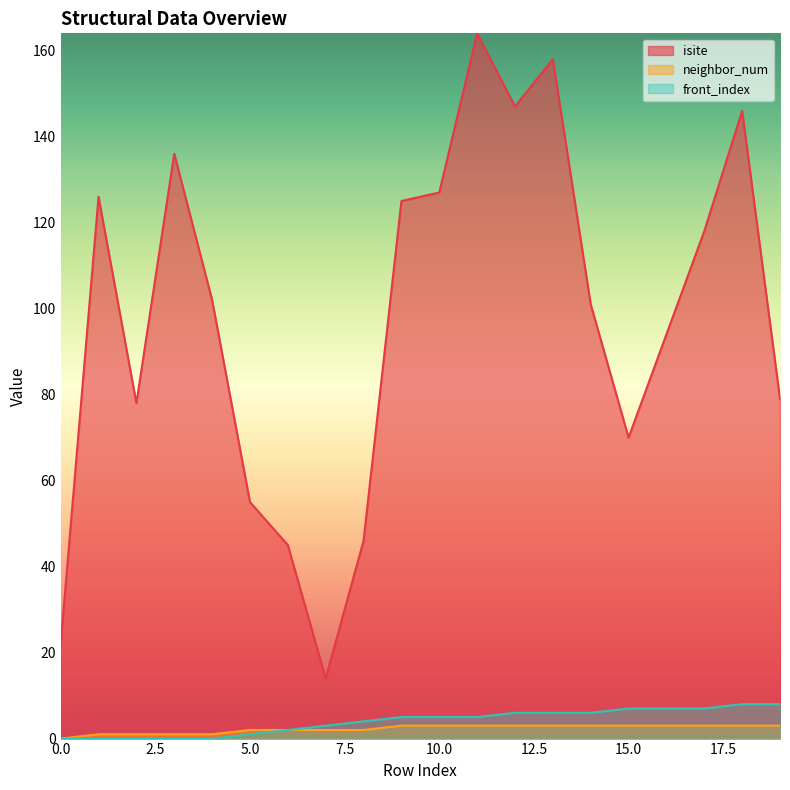

Between 17 and 19, which is larger?

17